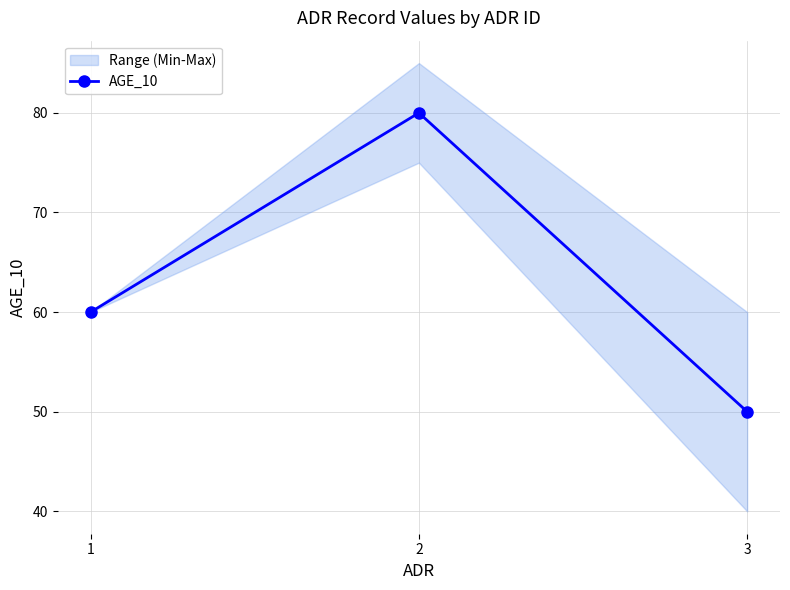

What is the value of the 1st point from the left?

60